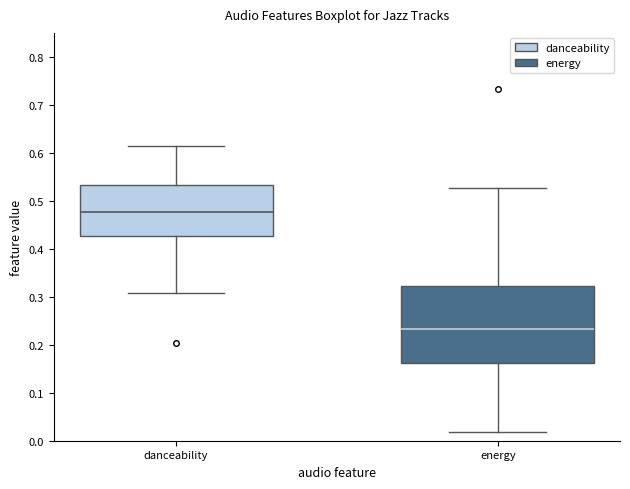

Where is the lower edge of the box for energy on the y-axis? The values are not printed on the chart, so give them approximately, as read against the axis.

0.16